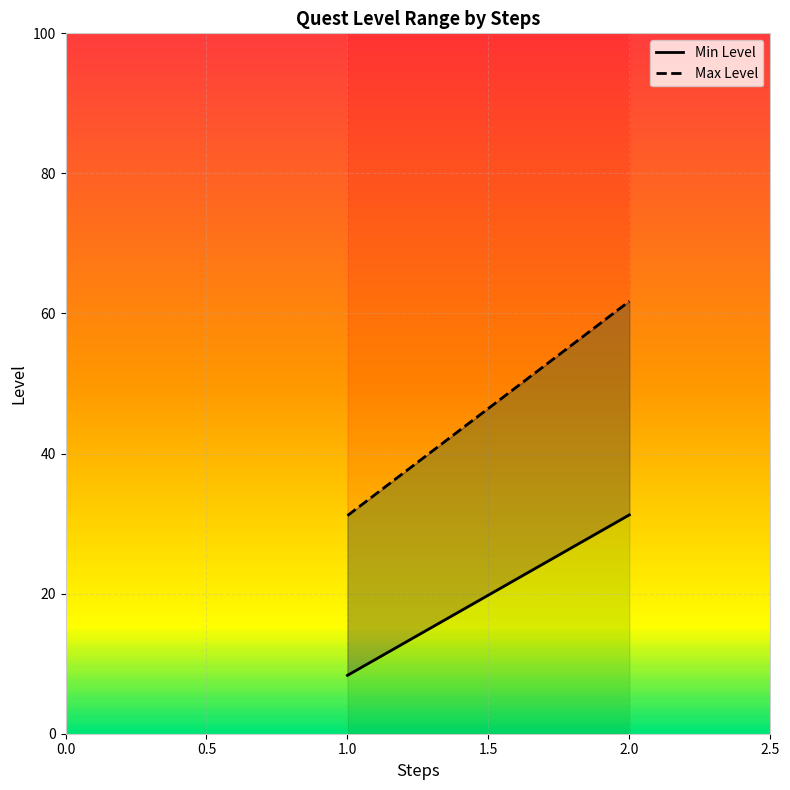

Between 2 and 1, which series saw the biggest shift?

Max Level